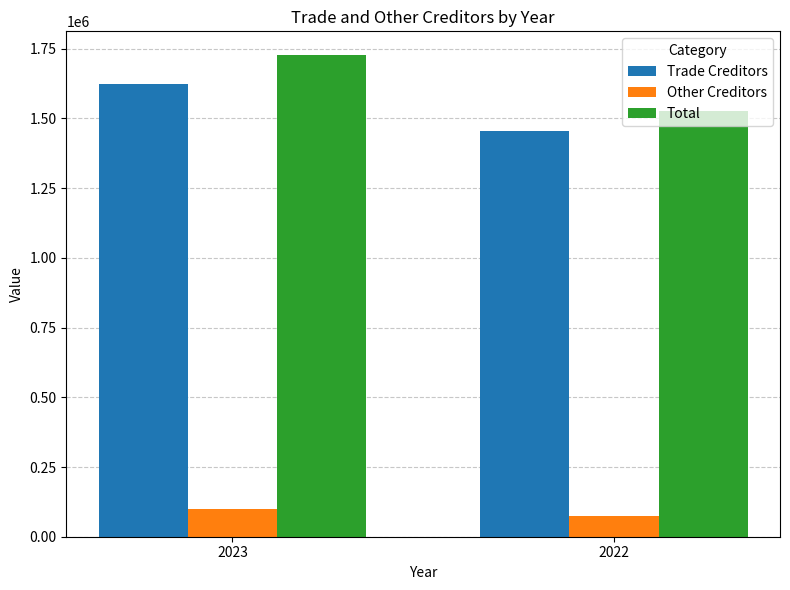

What is the highest value of the Other Creditors series?

101119